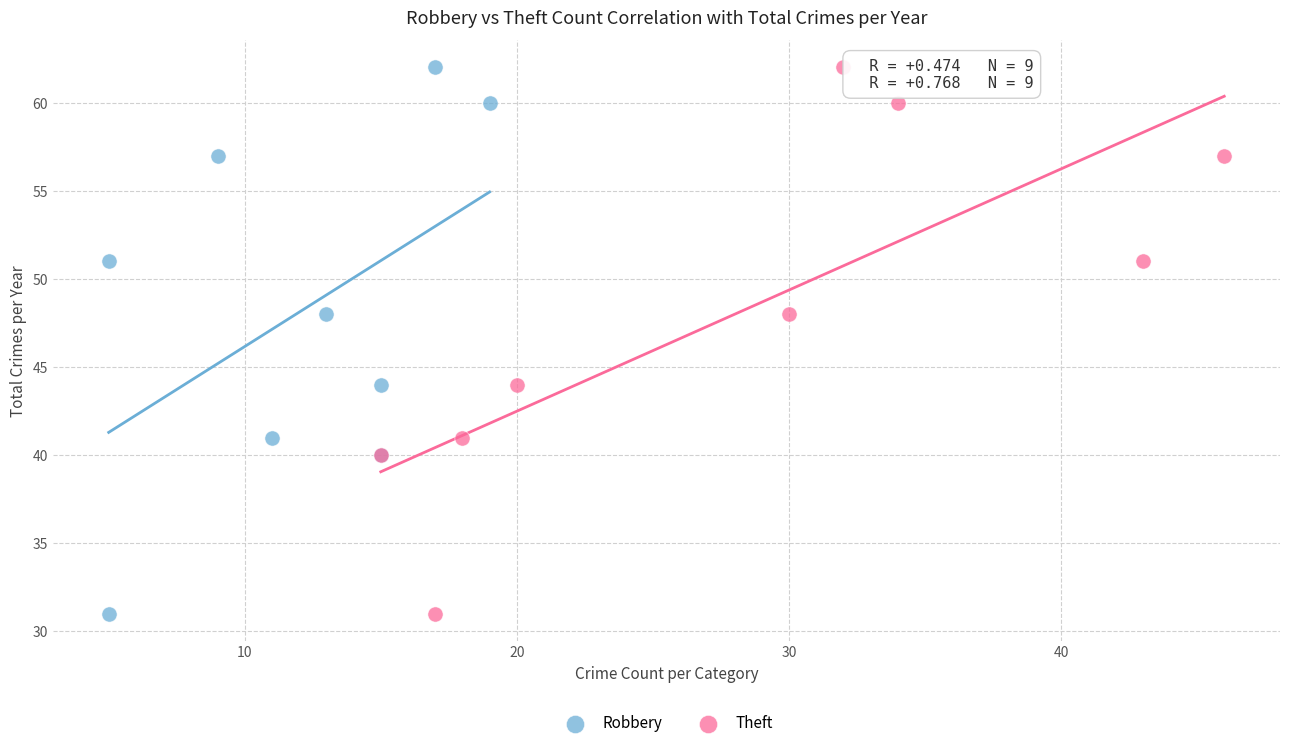

What are all the series names shown in the legend?

Robbery, Theft